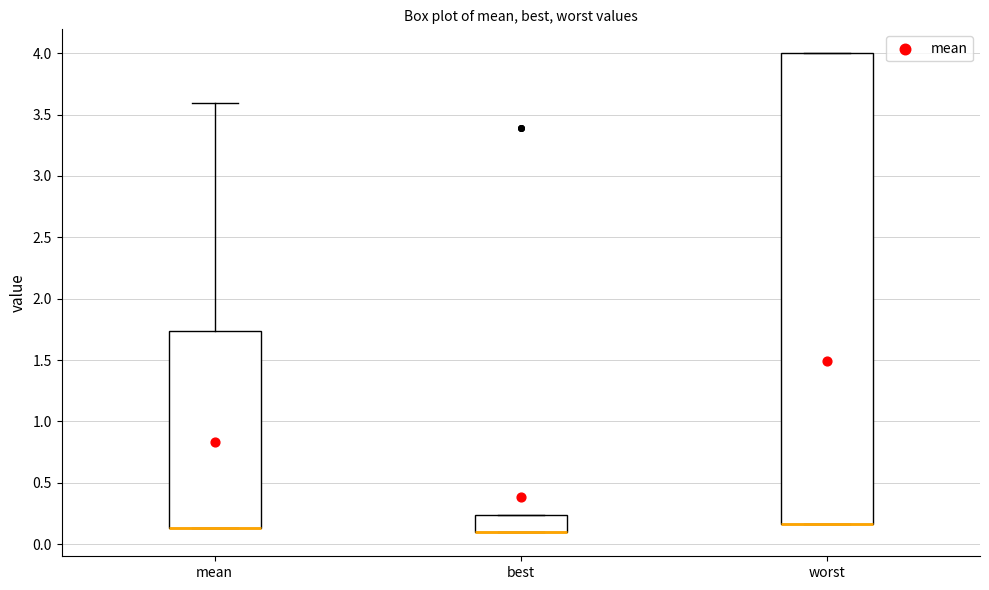

Which box is the tallest, from its lower edge to its upper edge?

worst